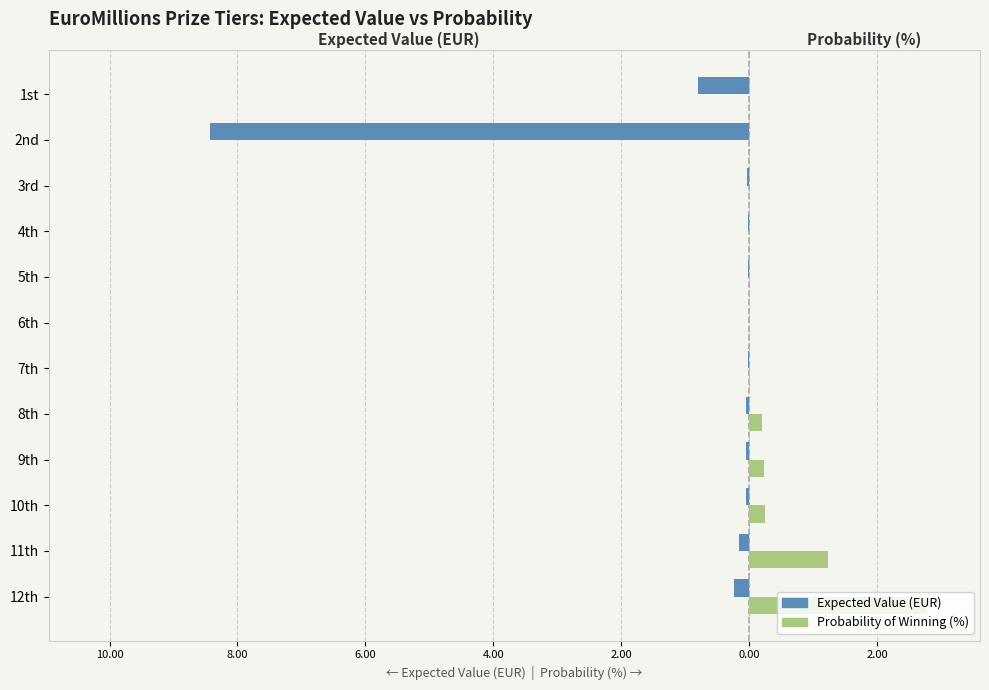

What are all the series names shown in the legend?

Expected Value (EUR), Probability of Winning (%)